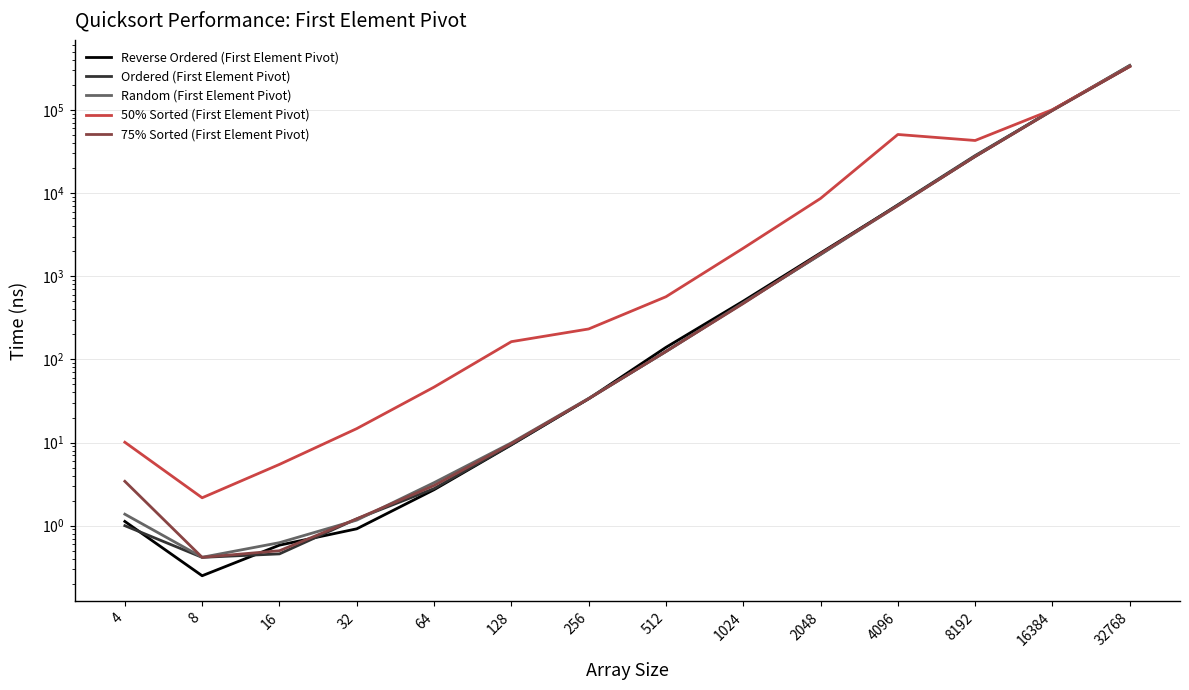

At which label is Ordered (First Element Pivot) closest to 171595?

16384